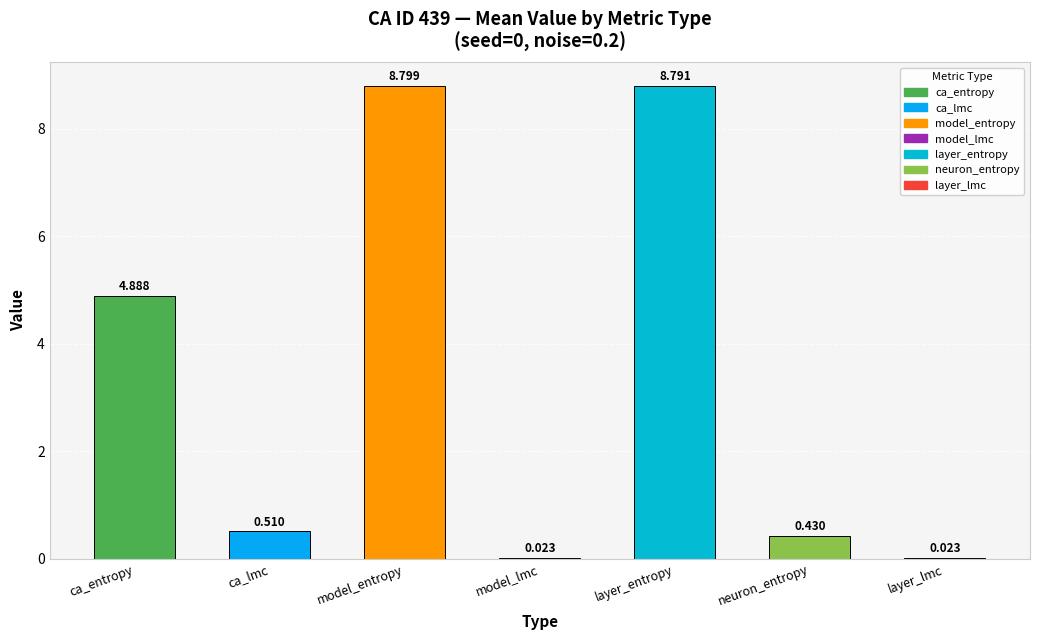

Which label corresponds to the largest value in the chart?

model_entropy